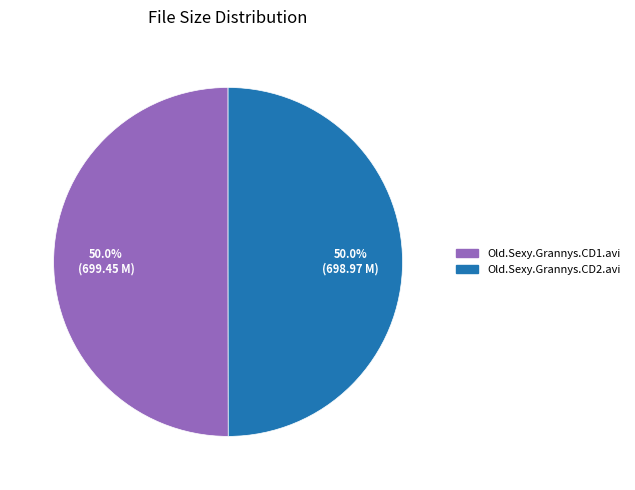

Approximately how many times larger is the value at Old.Sexy.Grannys.CD1.avi compared to Old.Sexy.Grannys.CD2.avi?

1.0